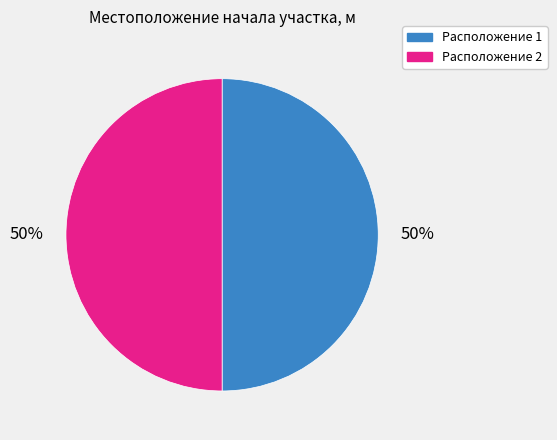

To the nearest percent, what portion does Расположение 1 represent?

50%